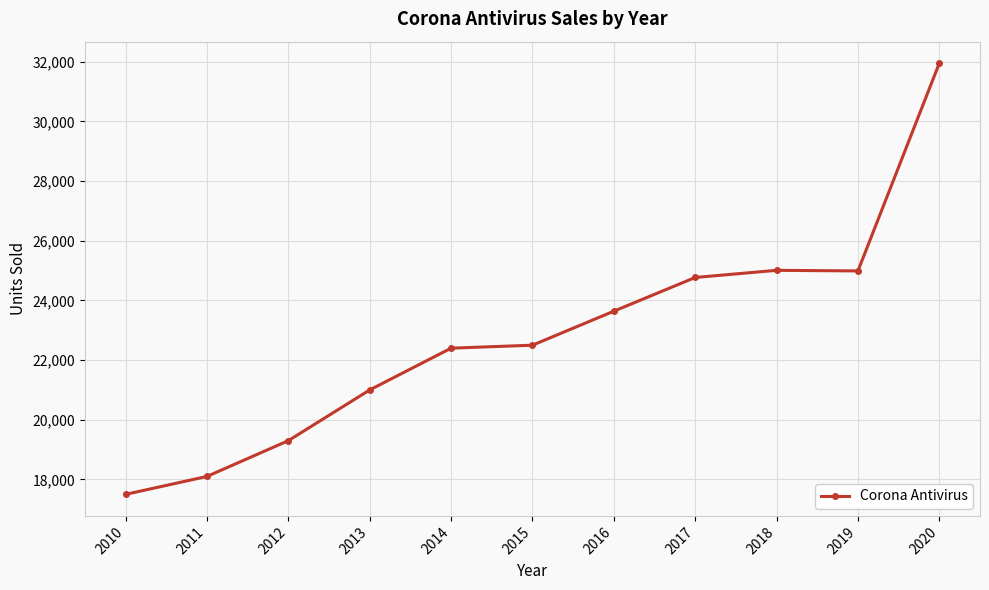

What is the greatest value displayed?

31953